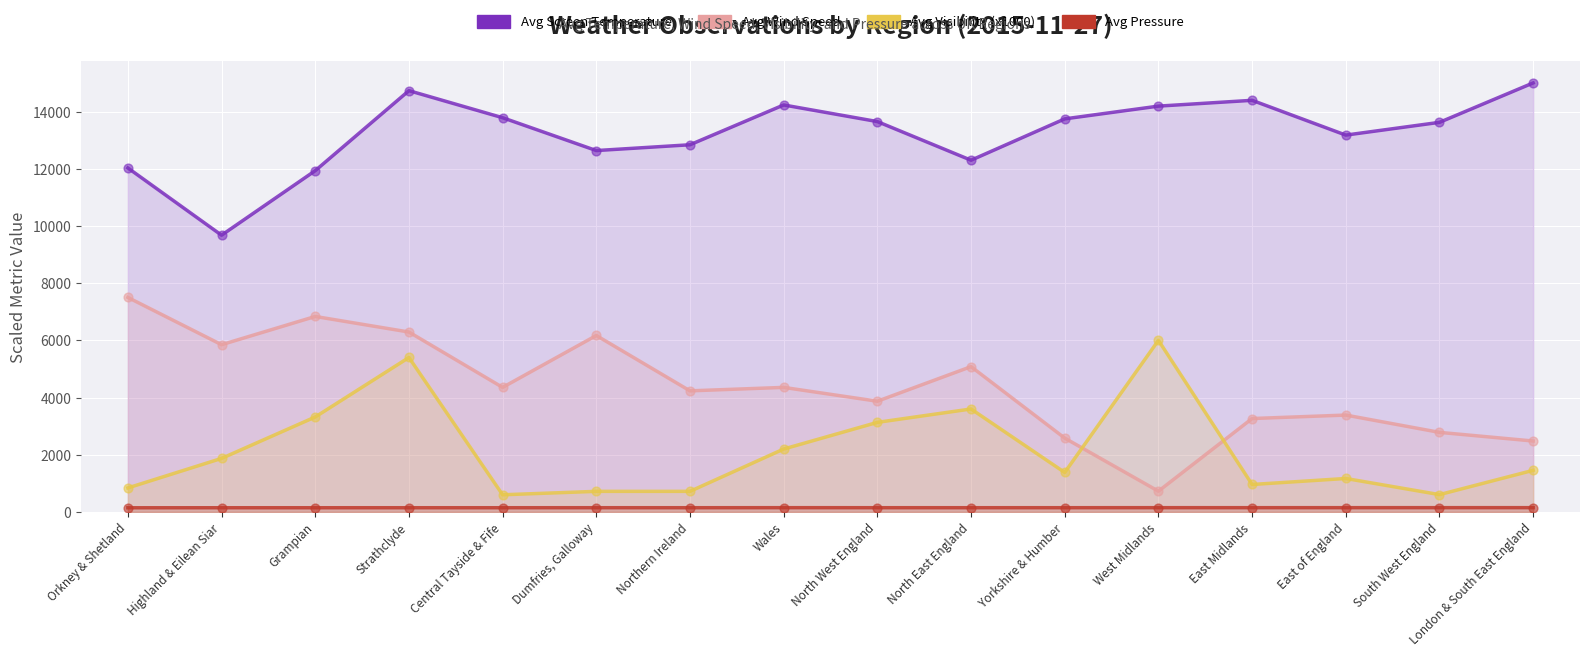

What are all the series names shown in the legend?

Avg Screen Temperature, Avg Wind Speed, Avg Visibility (x1000), Avg Pressure